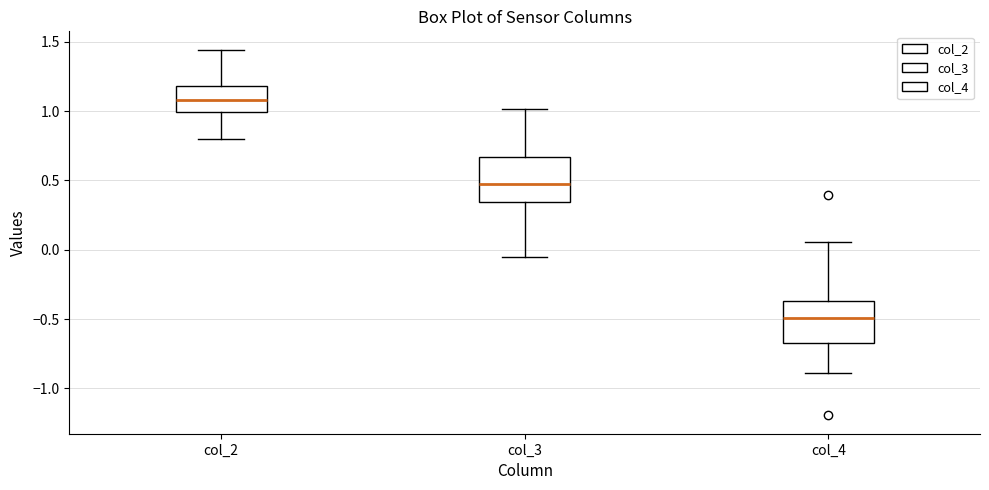

Which box's median line is the highest?

col_2